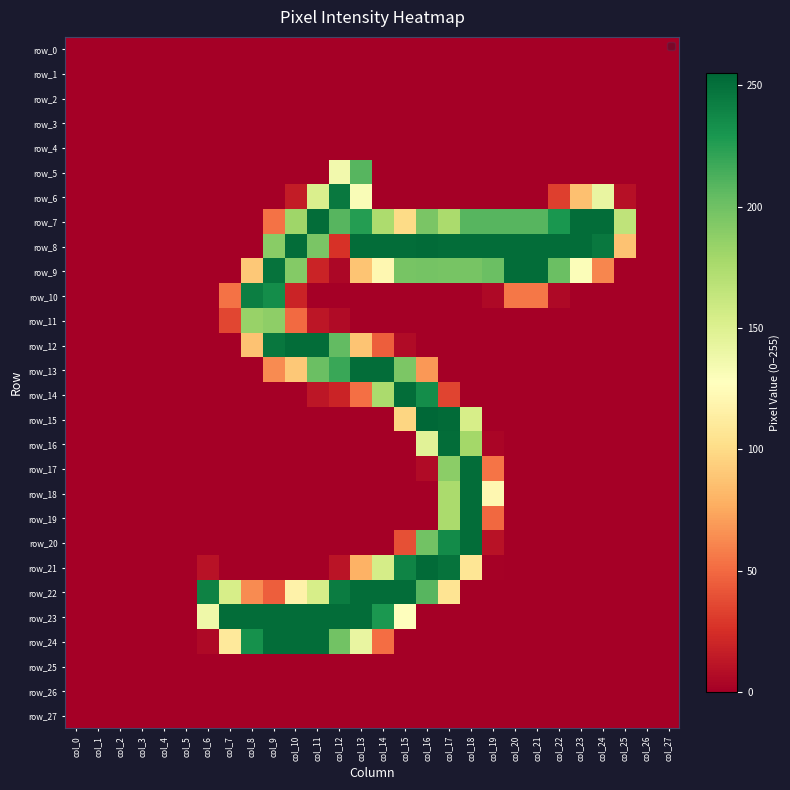

List the series in order of their peak value, lowest first.

row_0, row_1, row_2, row_3, row_4, row_25, row_26, row_27, row_11, row_5, row_10, row_6, row_7, row_9, row_12, row_13, row_14, row_16, row_17, row_18, row_19, row_20, row_22, row_23, row_24, row_8, row_21, row_15